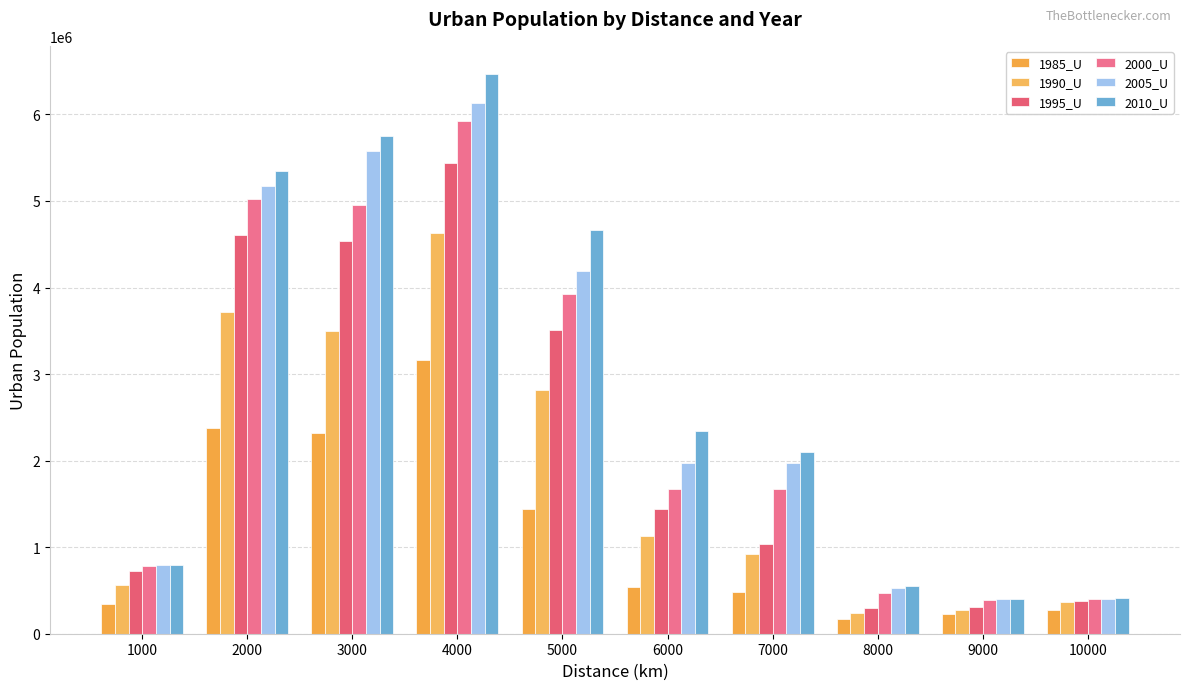

How many series are shown in this chart?

6